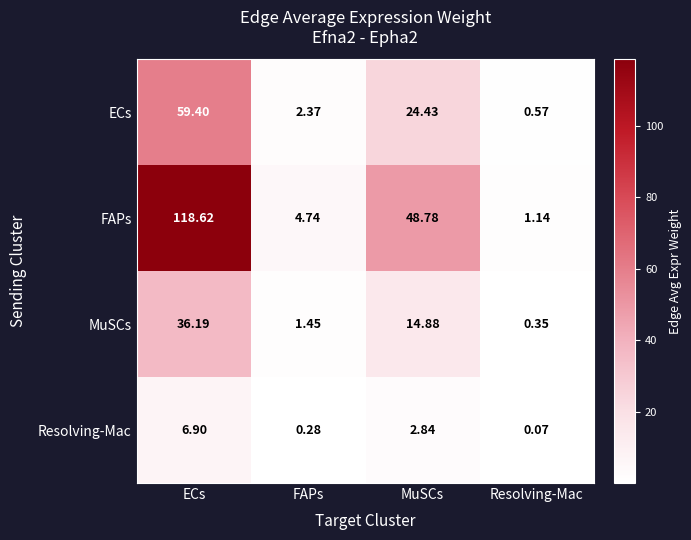

What is the spread (max minus min) of values at ECs?

111.7